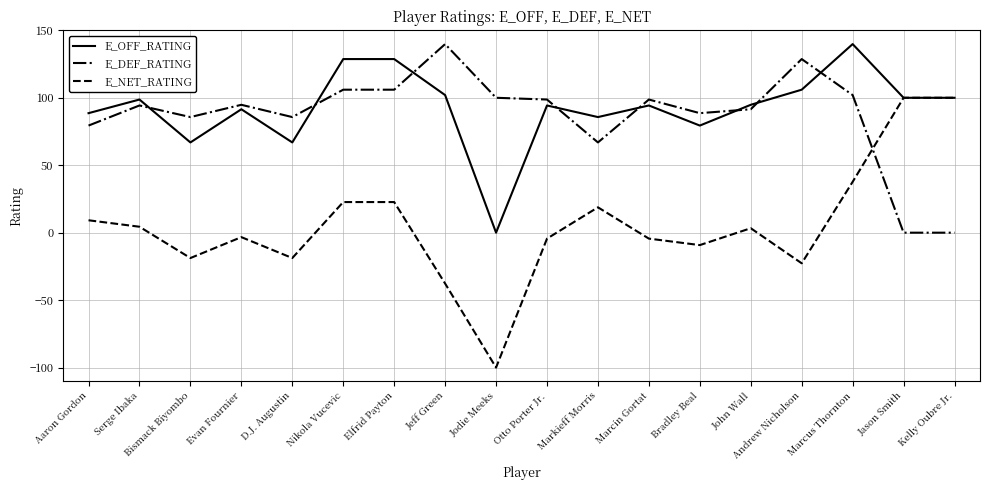

What position from the right is Bradley Beal?

6